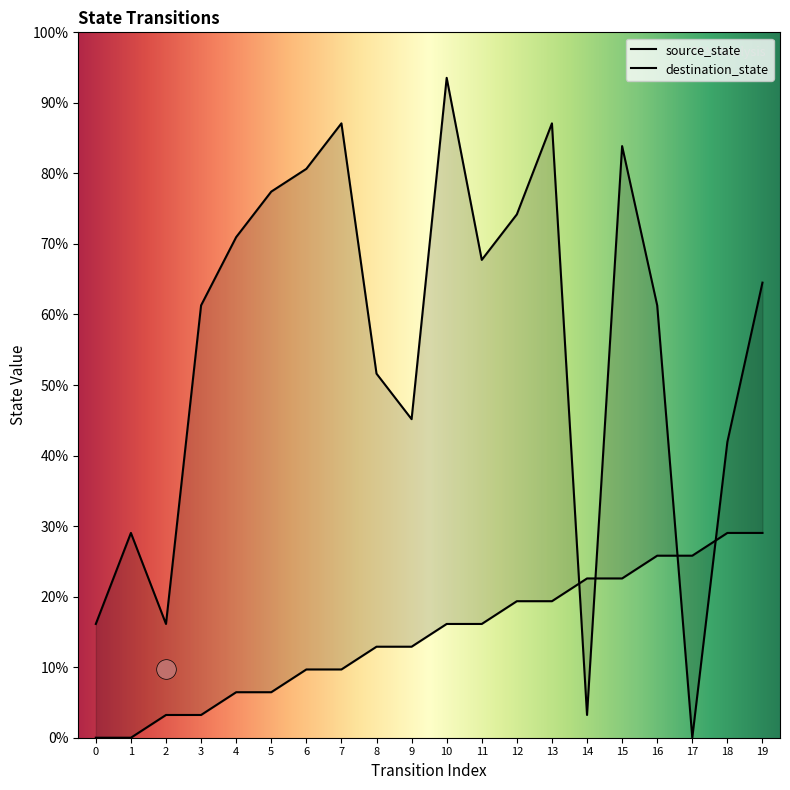

What are all the series names shown in the legend?

source_state, destination_state